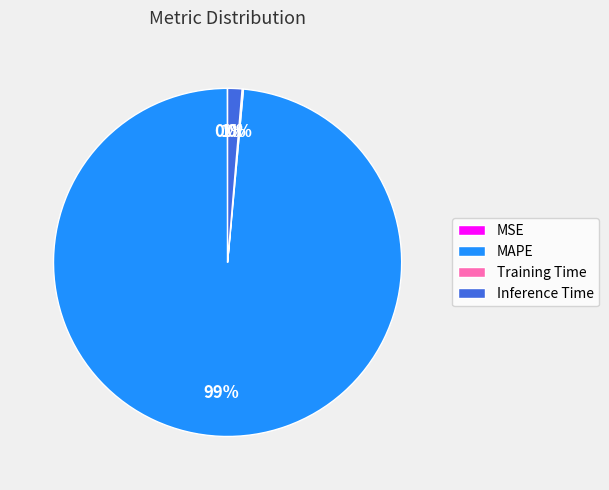

Is it true that Inference Time is 1% of the pie?

True